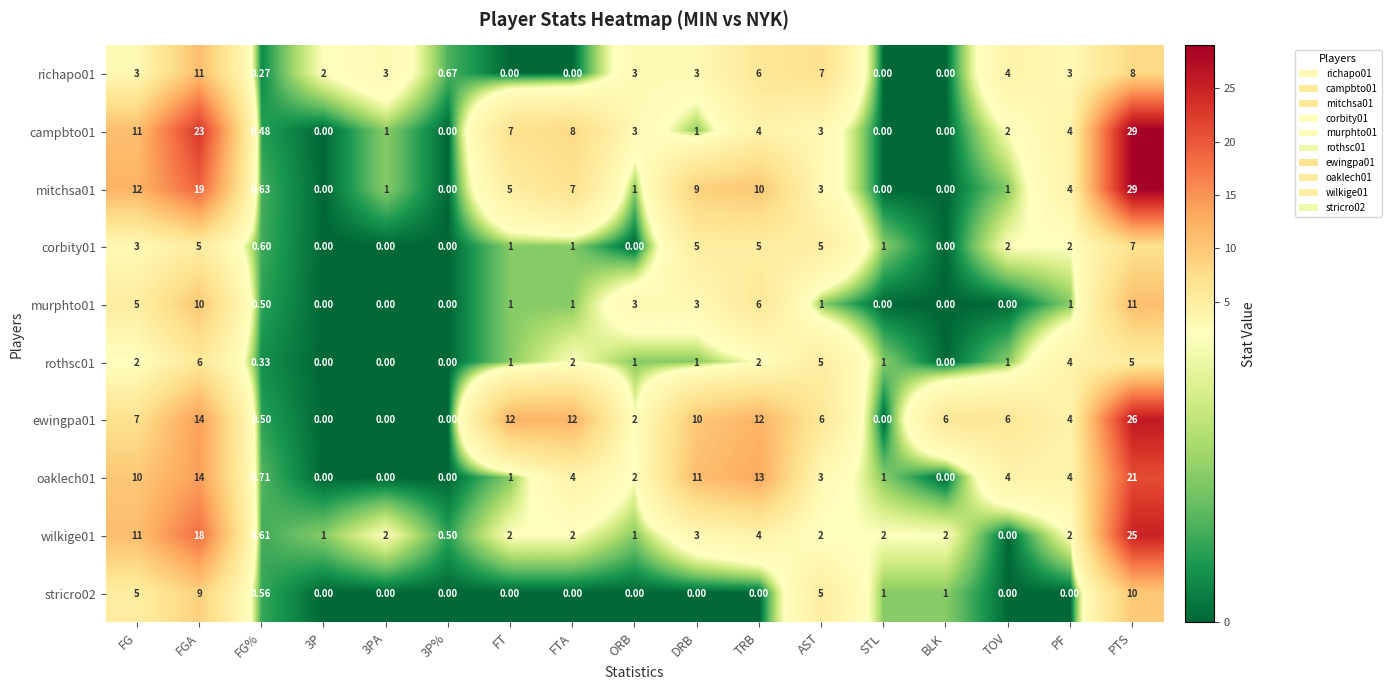

How many values in the ewingpa01 series are below 6?

7